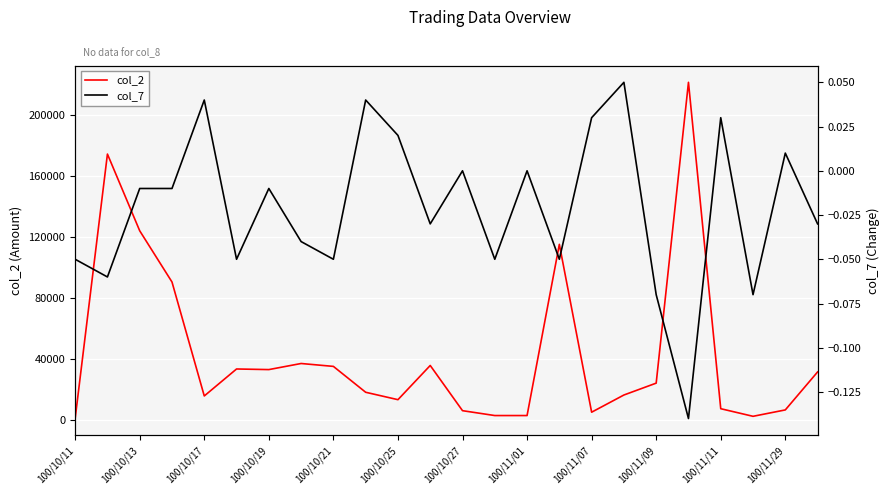

True or false: col_2 and col_7 intersect in this chart.

False